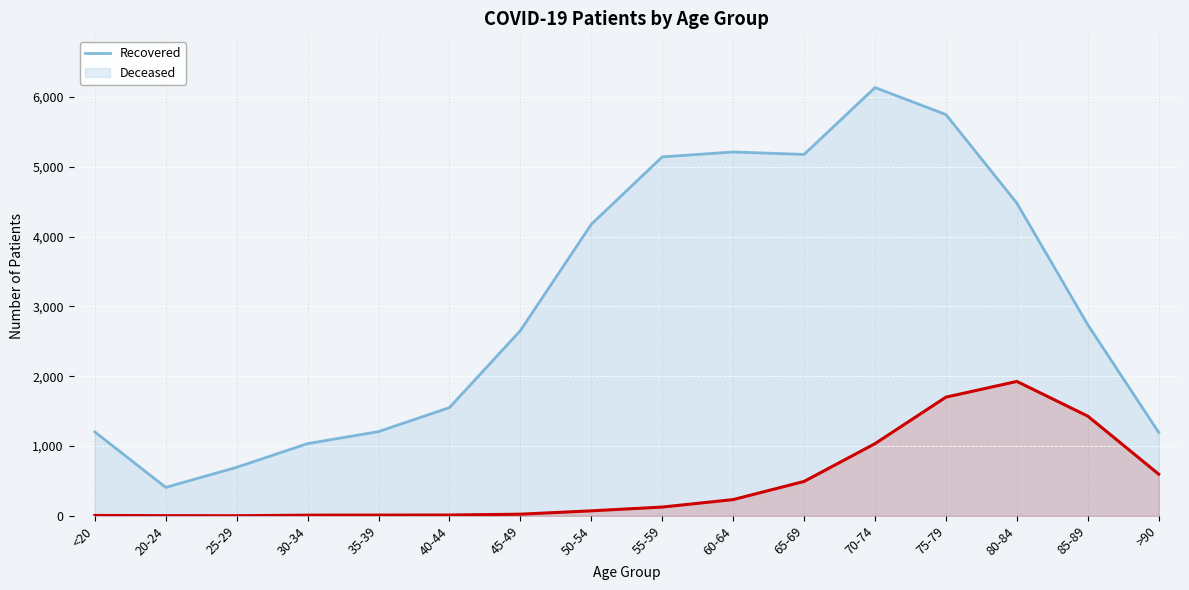

Rank the series by their average value, from highest to lowest.

patients_recovered, patients_deceased